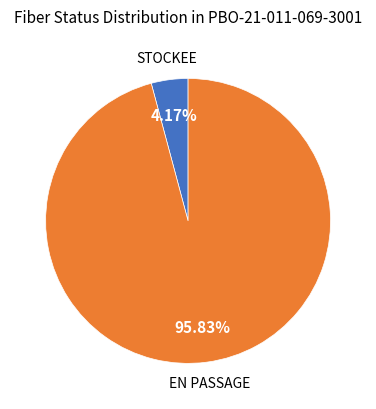

Count the number of slices in the pie.

2